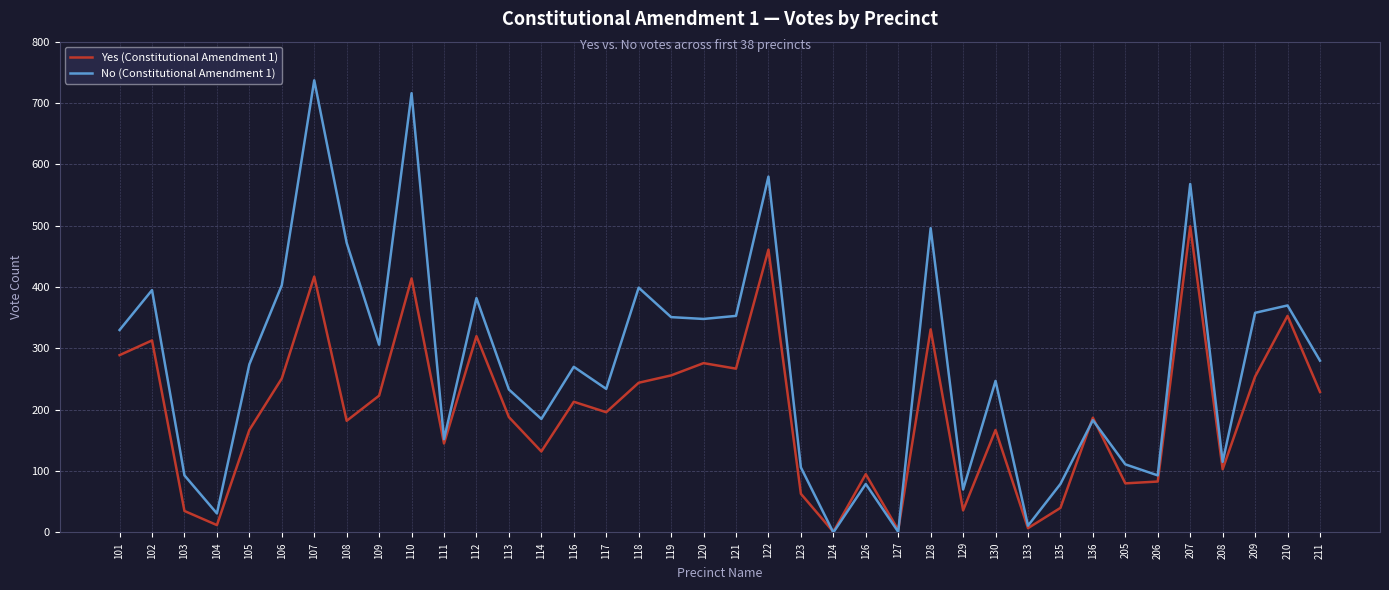

How many lines are shown in the chart?

2